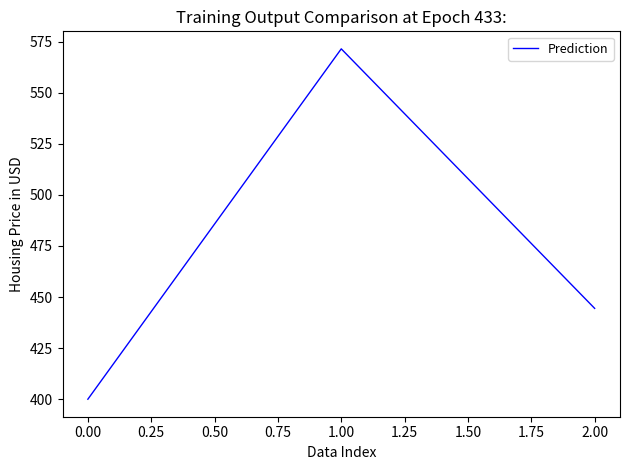

The value at 0.00 is 1001.3. True or false?

False